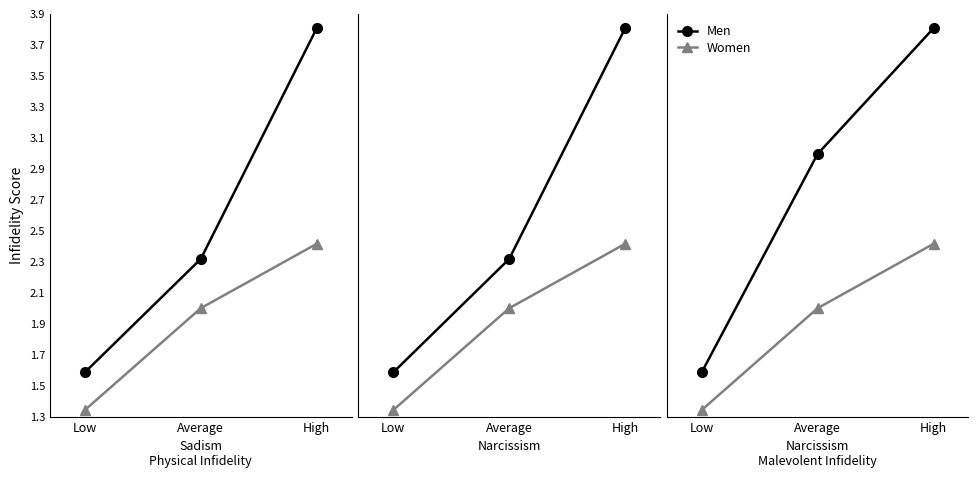

Is this an area chart (filled region under the line)?

No